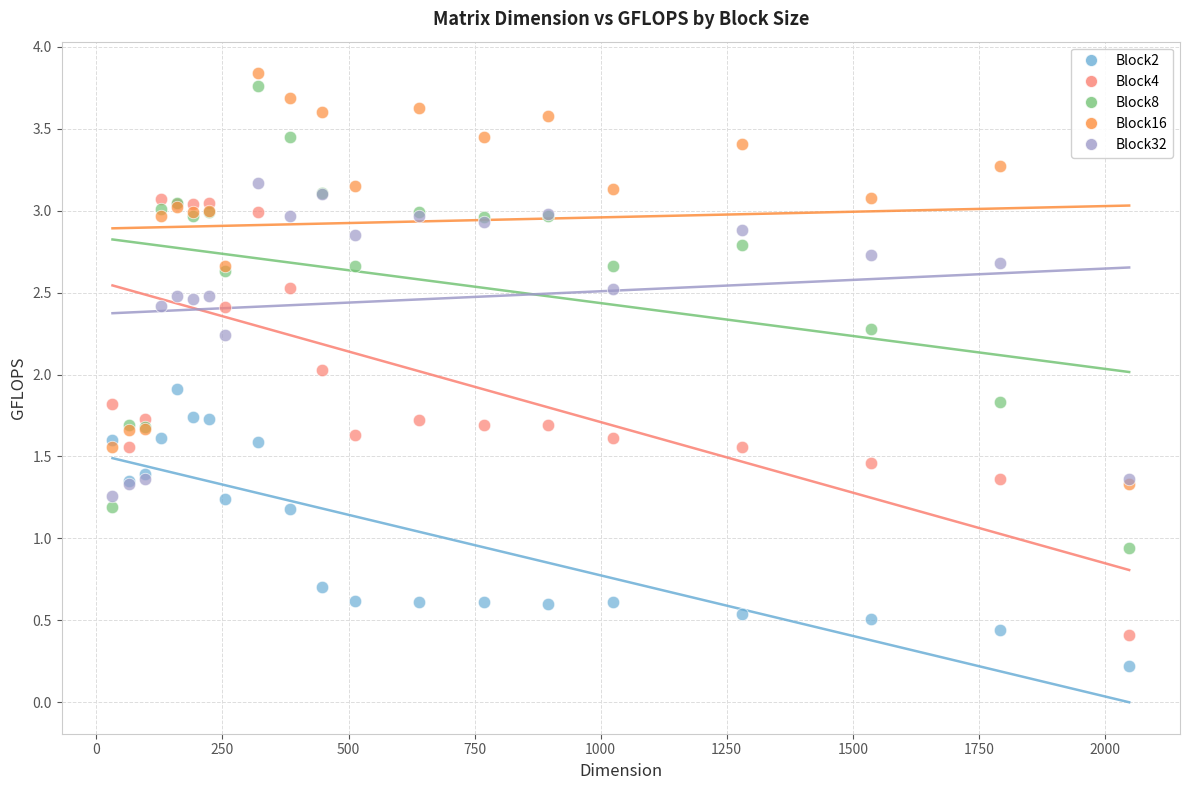

Which series has the largest Y range (max minus min)?

Block8